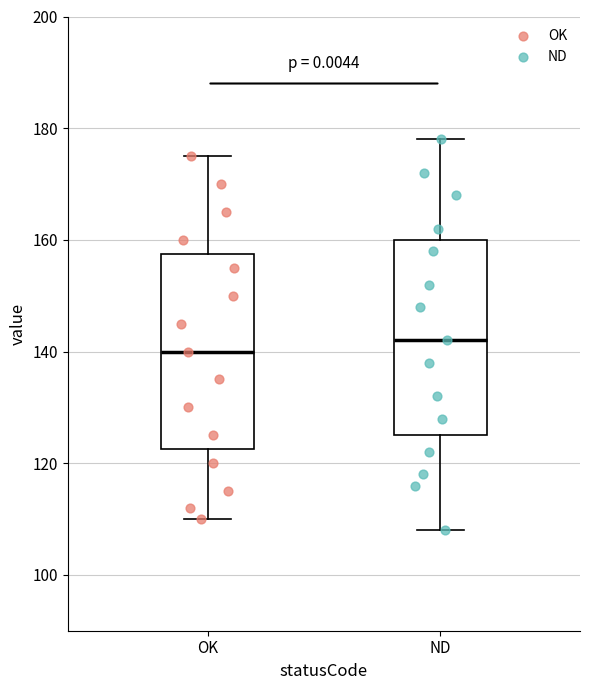

Reading left to right, read every box against the y-axis: the position of its median line, the range the box covers, and the ends of its whiskers. The values are not printed on the chart, so give them approximately, as read against the axis.

OK: median 140, box 122 to 158, whiskers 110 to 176
ND: median 142, box 126 to 160, whiskers 108 to 178